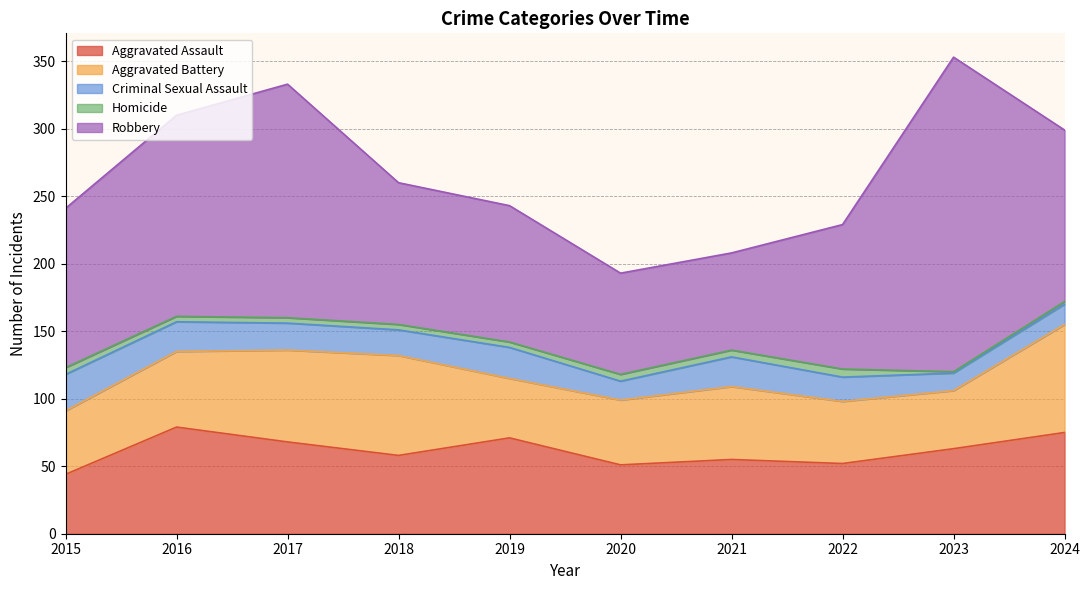

What is the value of the Robbery point at the 8th from the left?

107